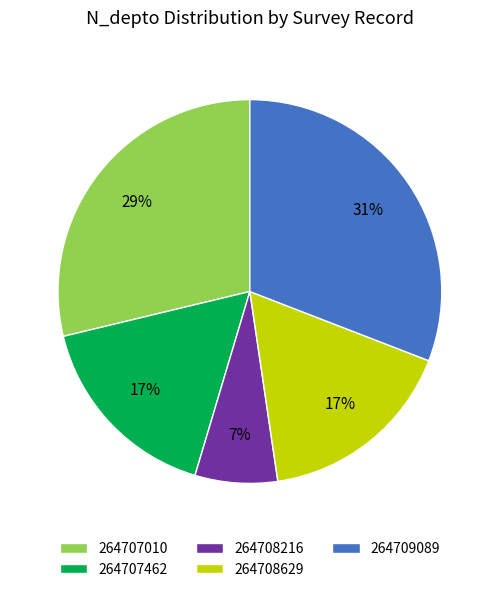

Is it true that 264707010 is 40% of the pie?

False